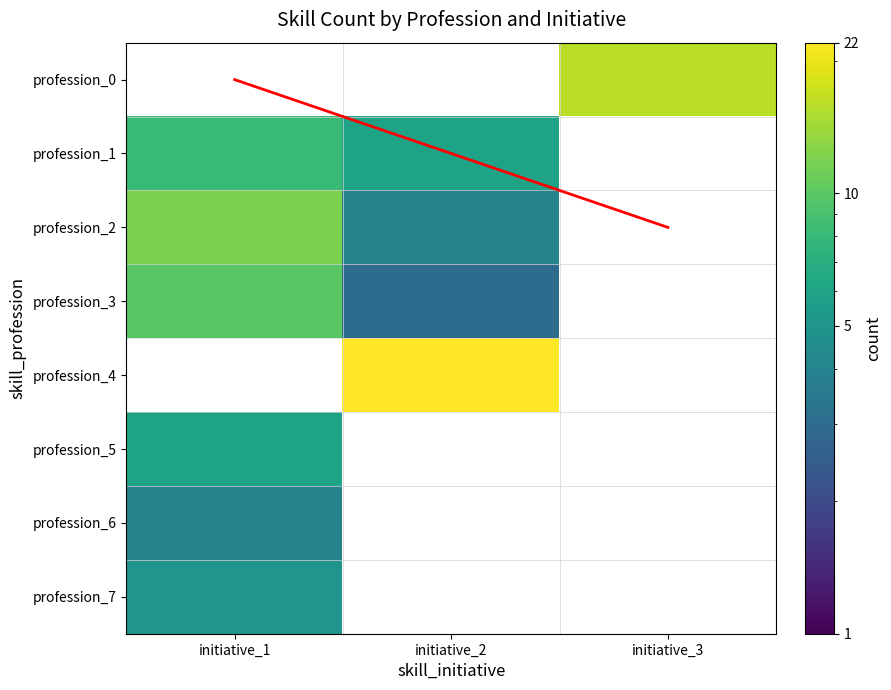

Rank the categories by value from lowest to highest.

0_1, 1_3, 2_3, 3_3, 4_1, 4_3, 5_2, 5_3, 6_2, 6_3, 7_2, 7_3, 0_2, 3_2, 2_2, 6_1, 7_1, 1_2, 5_1, 1_1, 3_1, 2_1, 0_3, 4_2